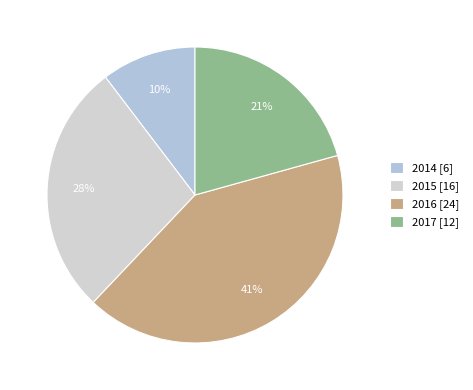

What percentage is the 2015 slice, to the nearest percent?

28%